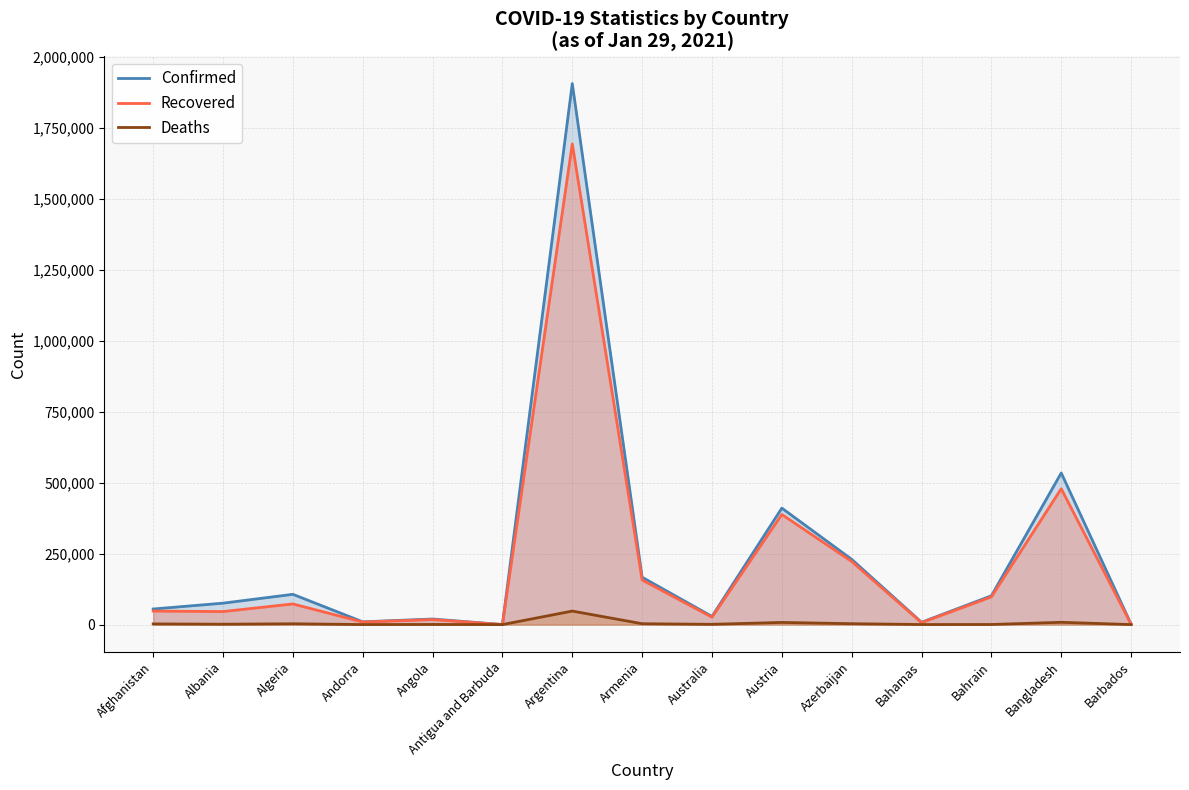

What is the difference between the second highest and minimum values in the Recovered series?

478372